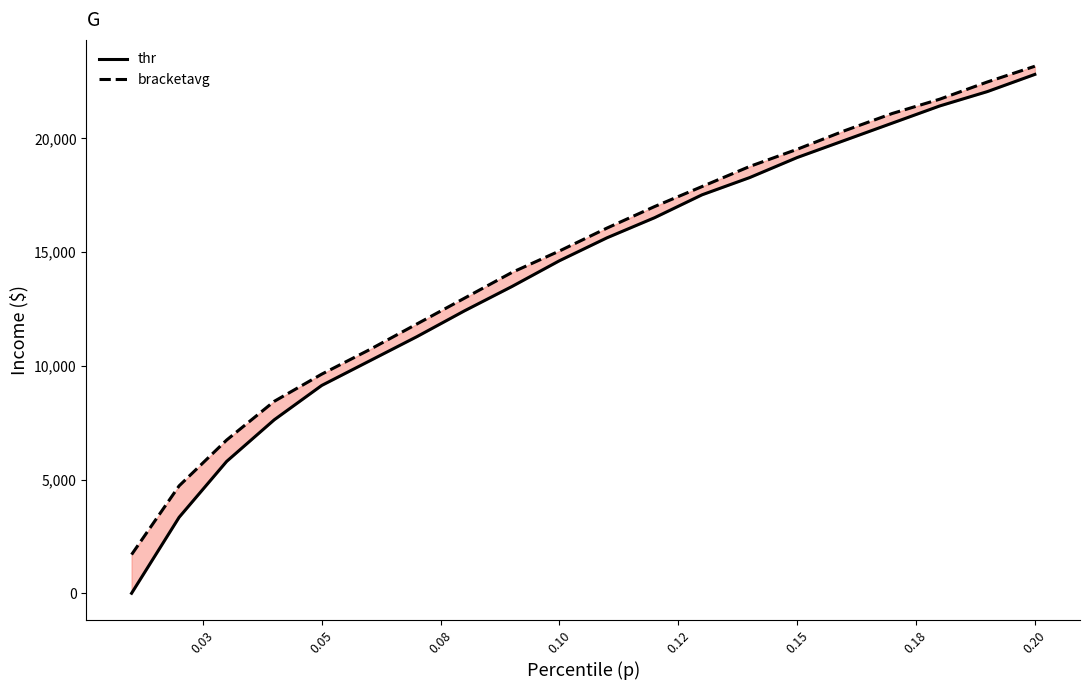

True or false: bracketavg has more than 0 points higher than both neighbors.

False